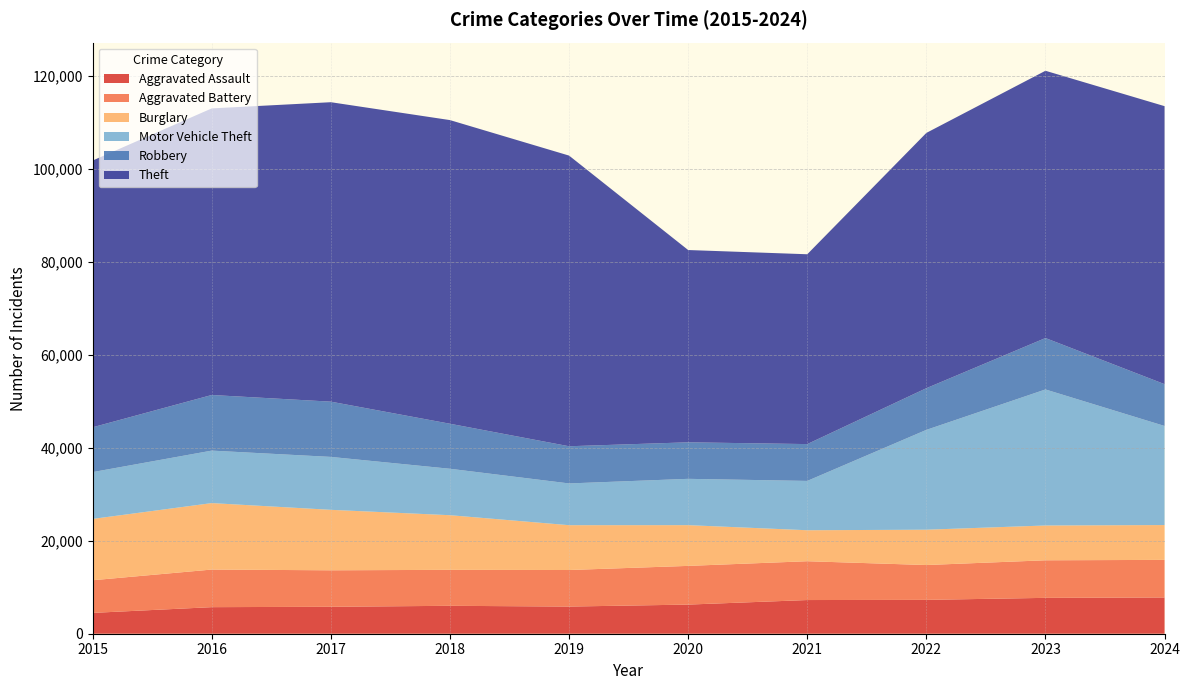

Reading left to right, what are all the values shown in this chart?

Aggravated Assault: 2015=4480	2016=5713	2017=5793	2018=6002	2019=5841	2020=6265	2021=7242	2022=7280	2023=7712	2024=7798
Aggravated Battery: 2015=7019	2016=8085	2017=7845	2018=7735	2019=7858	2020=8321	2021=8347	2022=7491	2023=8078	2024=8080
Burglary: 2015=13184	2016=14289	2017=13001	2018=11747	2019=9638	2020=8758	2021=6661	2022=7593	2023=7481	2024=7487
Motor Vehicle Theft: 2015=10068	2016=11285	2017=11380	2018=9985	2019=8978	2020=9959	2021=10605	2022=21466	2023=29251	2024=21307
Robbery: 2015=9638	2016=11960	2017=11880	2018=9681	2019=7995	2020=7855	2021=7919	2022=8963	2023=11054	2024=8989
Theft: 2015=57352	2016=61623	2017=64386	2018=65290	2019=62497	2020=41343	2021=40818	2022=54889	2023=57469	2024=59774